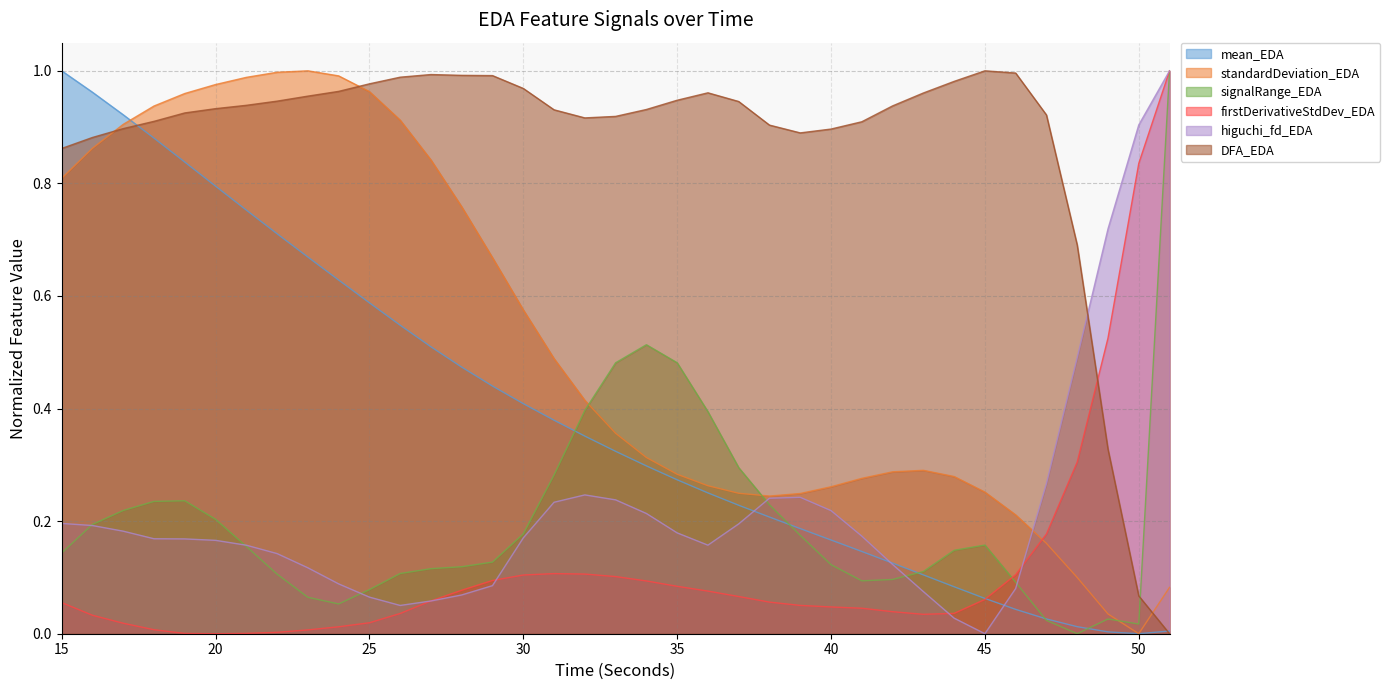

What is the highest value of the mean_EDA series?

1.0